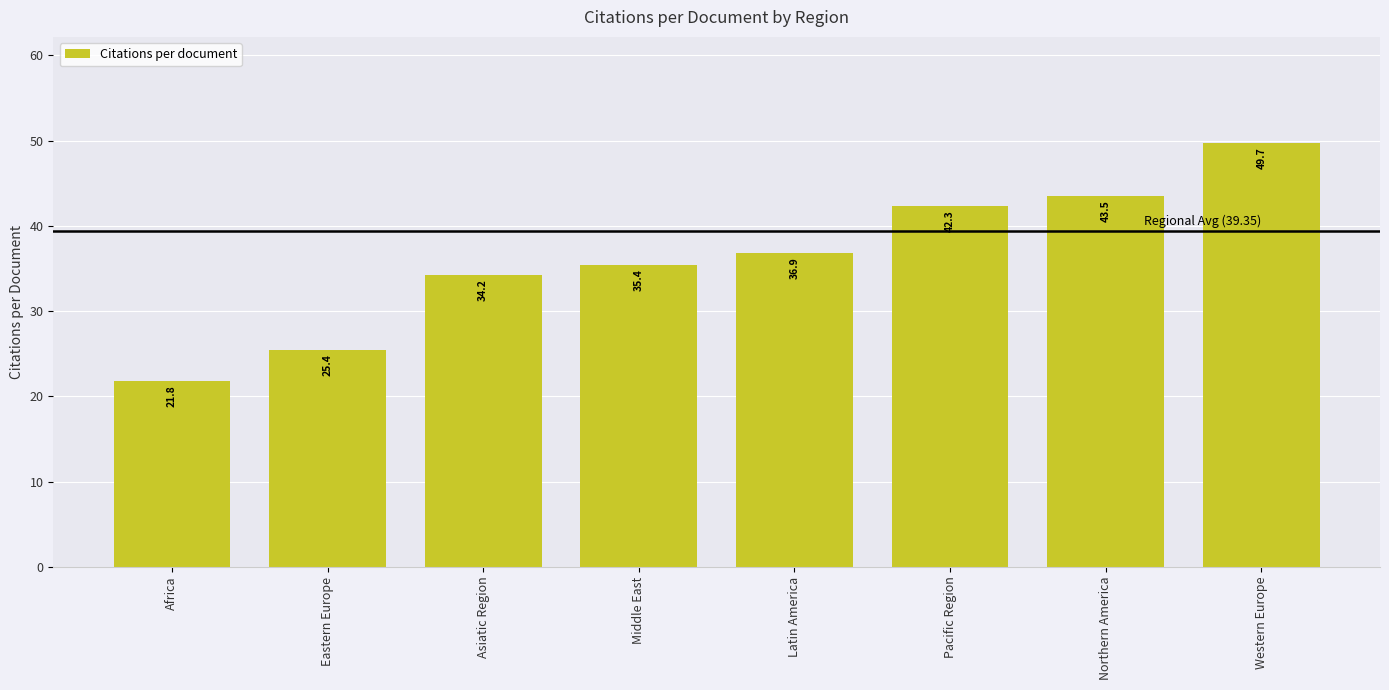

Between Eastern Europe and Asiatic Region, which is larger?

Asiatic Region